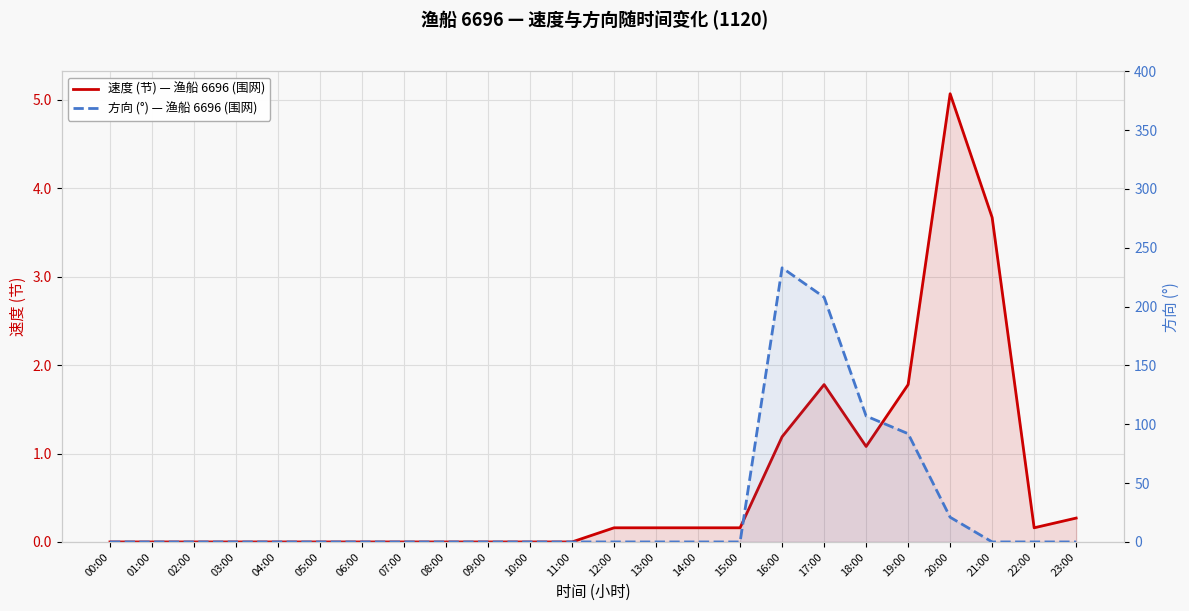

What is the label of the 10th point from the right?

14:00